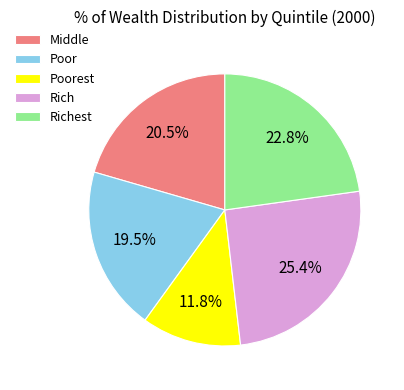

Approximately how many times larger is the value at Poorest compared to Middle?

0.6